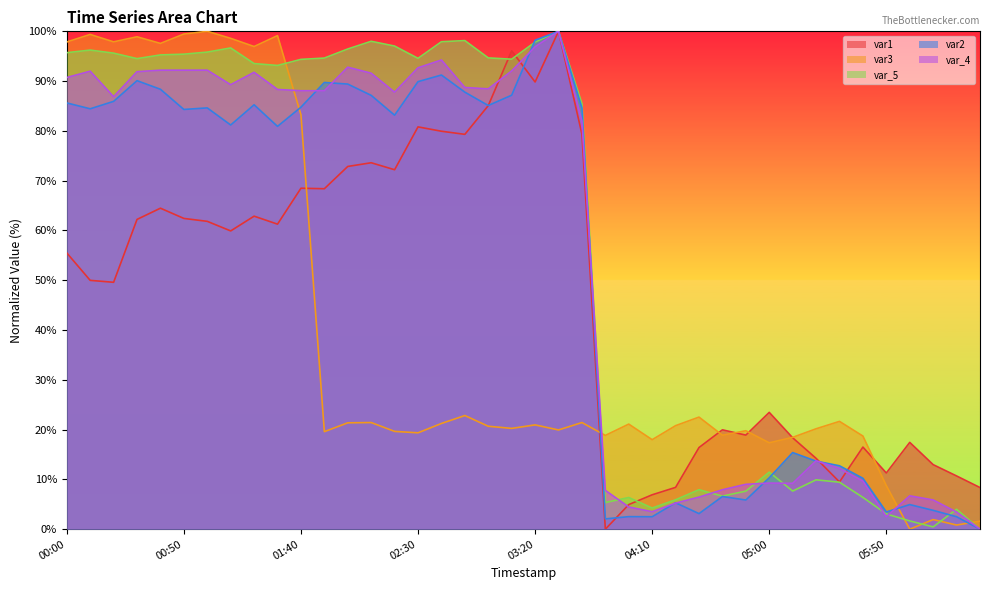

What is the difference between the maximum and minimum values in the var2 series?

100.0